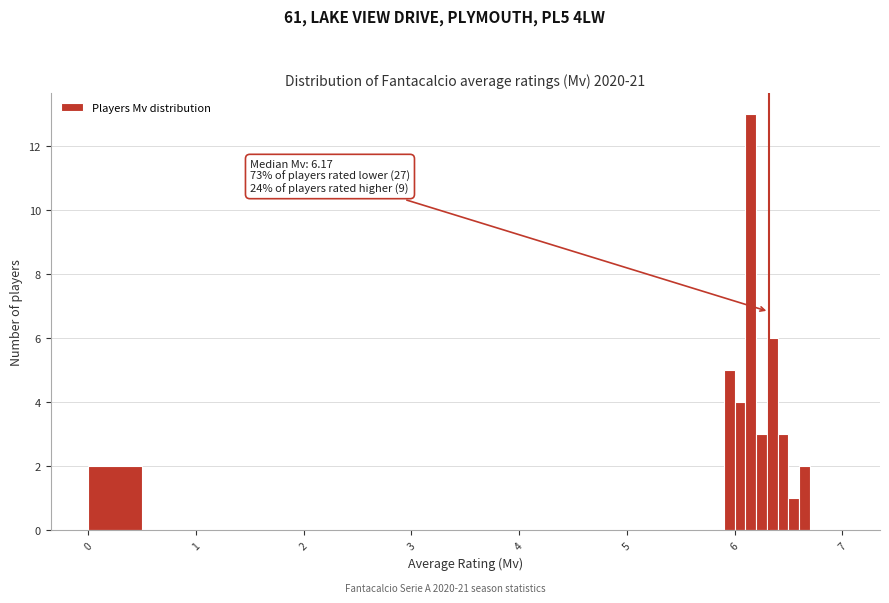

Around what value on the x-axis is the tallest bar? Give the approximate position of its centre, as read against the axis.

6.2